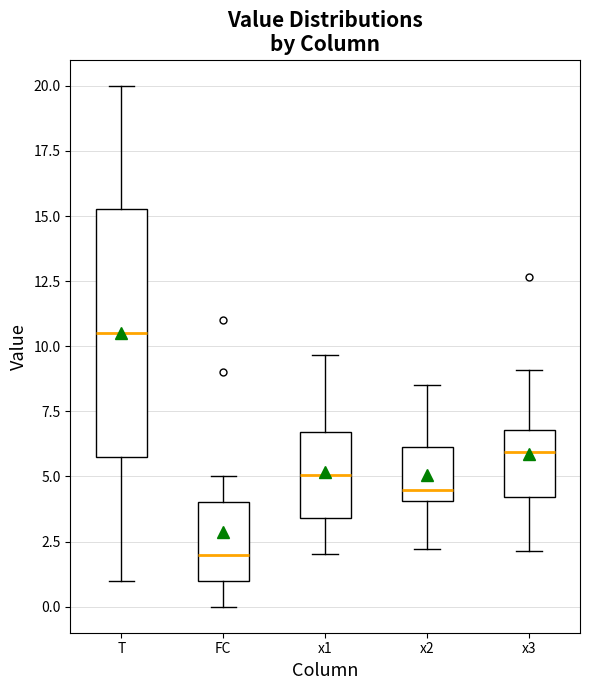

Reading left to right, transcribe this box plot: for each box, give where its median line is, the range the box spans, and where its two whiskers end, as read against the y-axis. The values are not printed on the chart, so give them approximately, as read against the axis.

T: median 10.5, box 6.0 to 15.5, whiskers 1.0 to 20.0
FC: median 2.0, box 1.0 to 4.0, whiskers 0.0 to 5.0
x1: median 5.0, box 3.5 to 6.5, whiskers 2.0 to 9.5
x2: median 4.5, box 4.0 to 6.0, whiskers 2.0 to 8.5
x3: median 6.0, box 4.0 to 7.0, whiskers 2.0 to 9.0